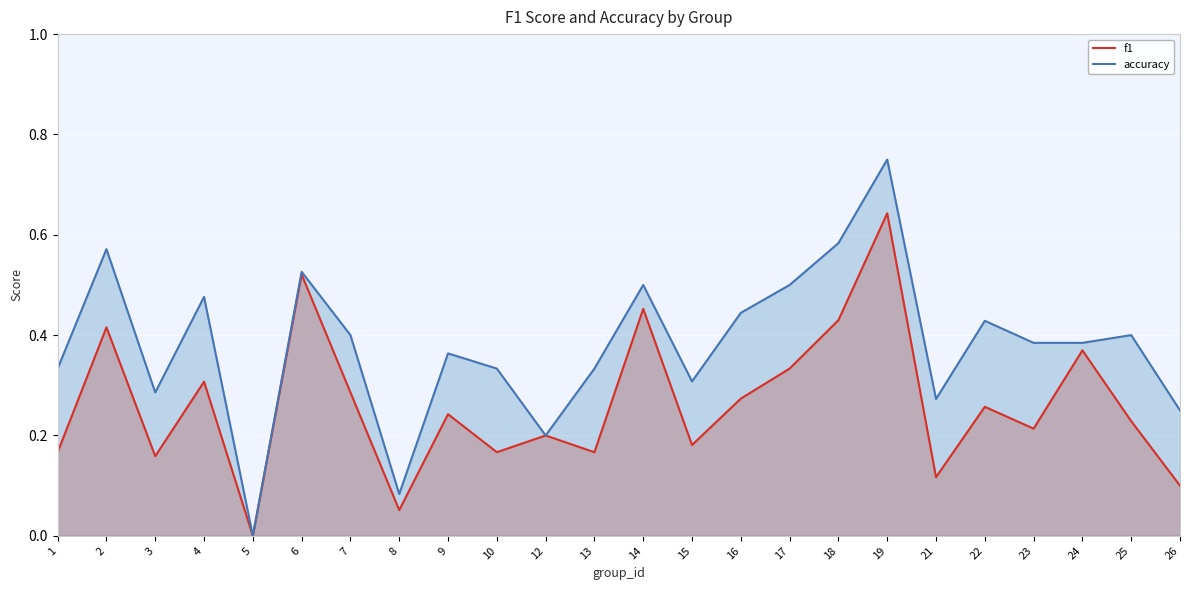

True or false: f1 and accuracy cross at least once.

False